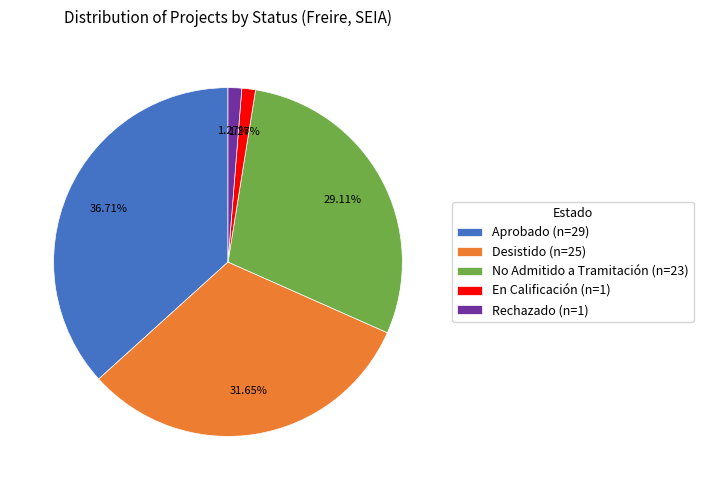

True or false: Rechazado accounts for 11% of the total.

False